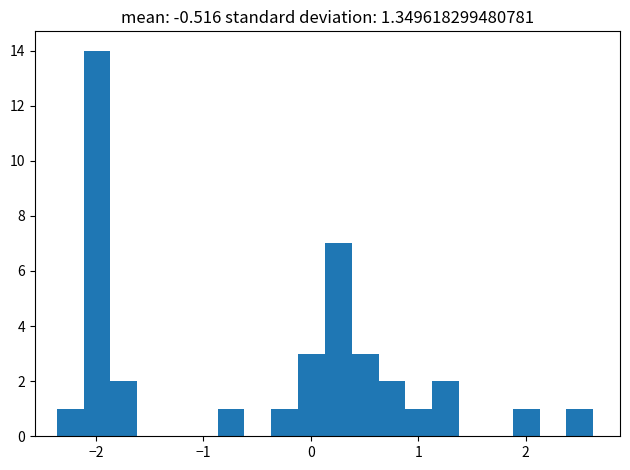

Around what value on the x-axis is the tallest bar? Give the approximate position of its centre, as read against the axis.

-2.0